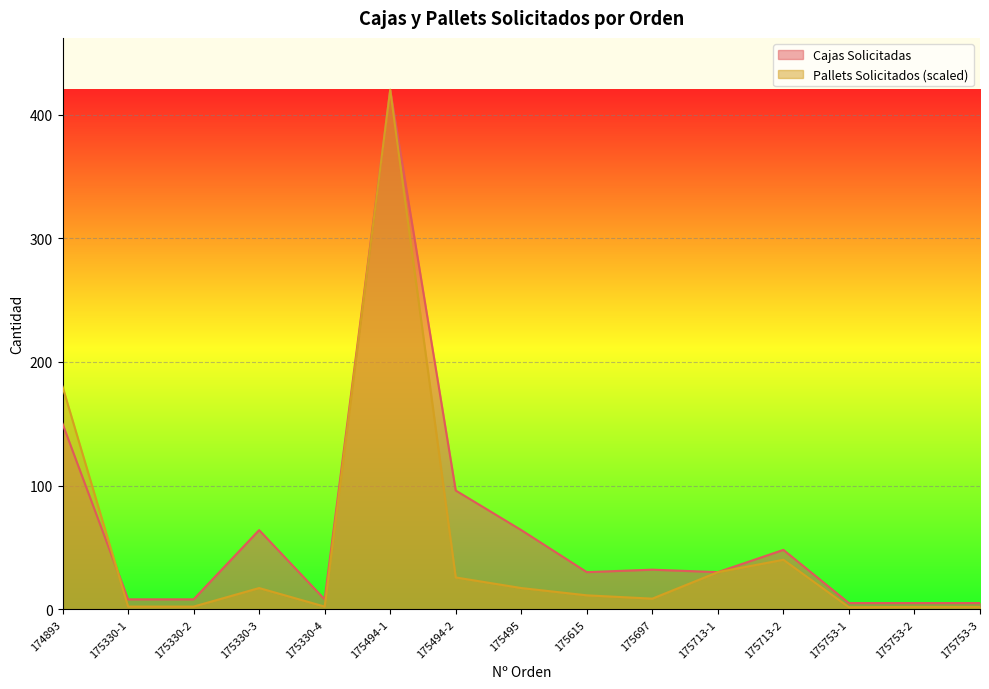

How many lines are shown in the chart?

2